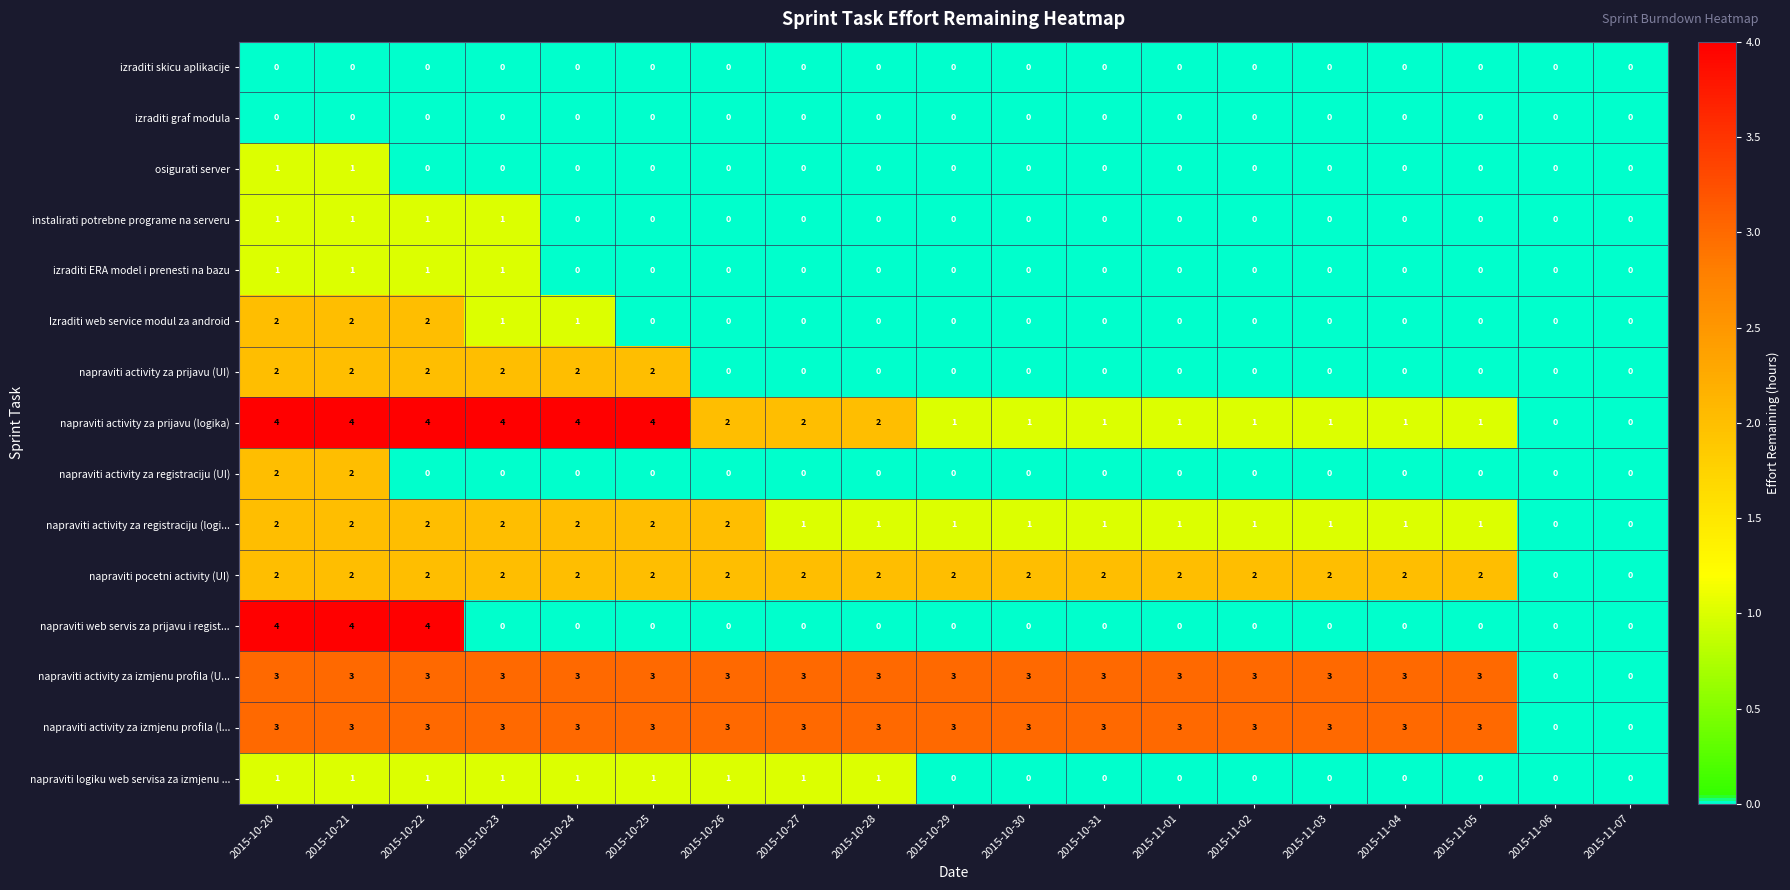

What is the difference between the highest and lowest values at 2015-10-24?

4